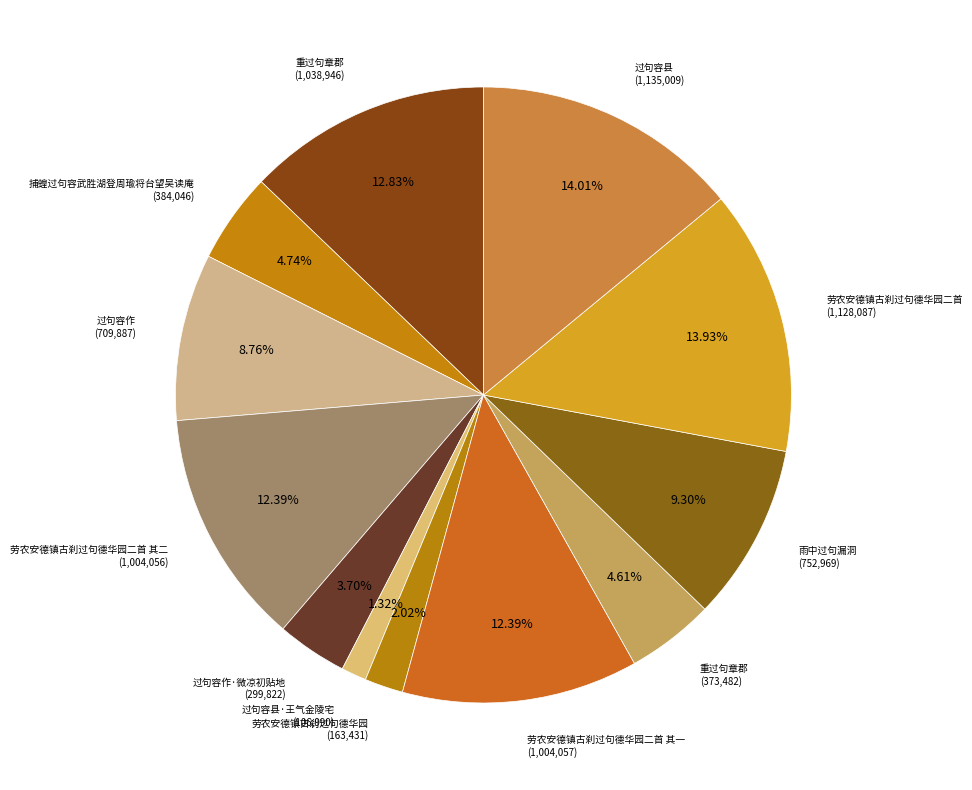

Rank the categories by value from lowest to highest.

过句容县·王气金陵宅, 劳农安德镇古刹过句德华园, 过句容作·微凉初贴地, 重过句章郡, 捕蝗过句容武胜湖登周瑜将台望吴读庵, 过句容作, 雨中过句漏洞, 劳农安德镇古刹过句德华园二首 其二, 劳农安德镇古刹过句德华园二首 其一, 重过句章郡, 劳农安德镇古刹过句德华园二首, 过句容县